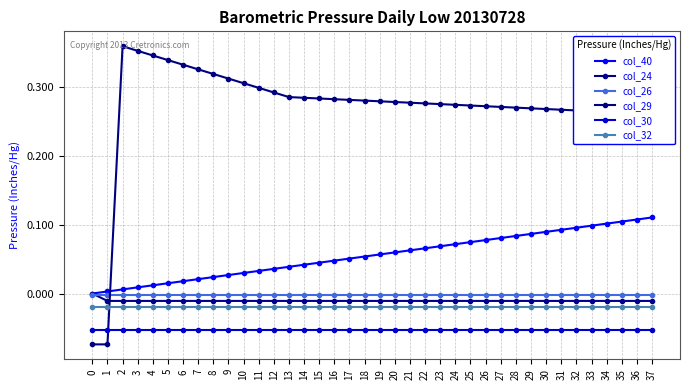

How many series are shown in this chart?

6